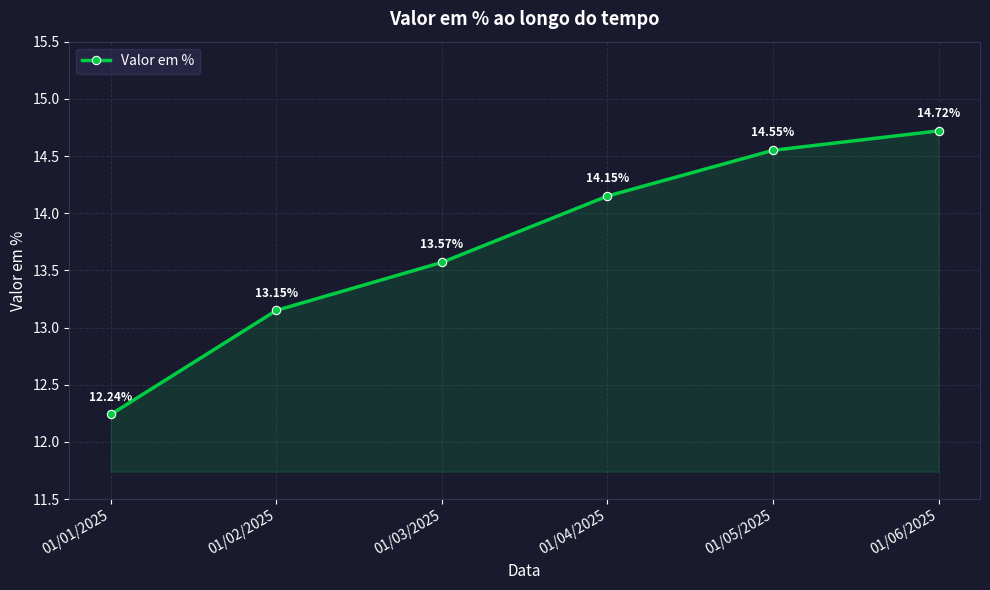

What is the difference between the maximum and minimum values?

2.5